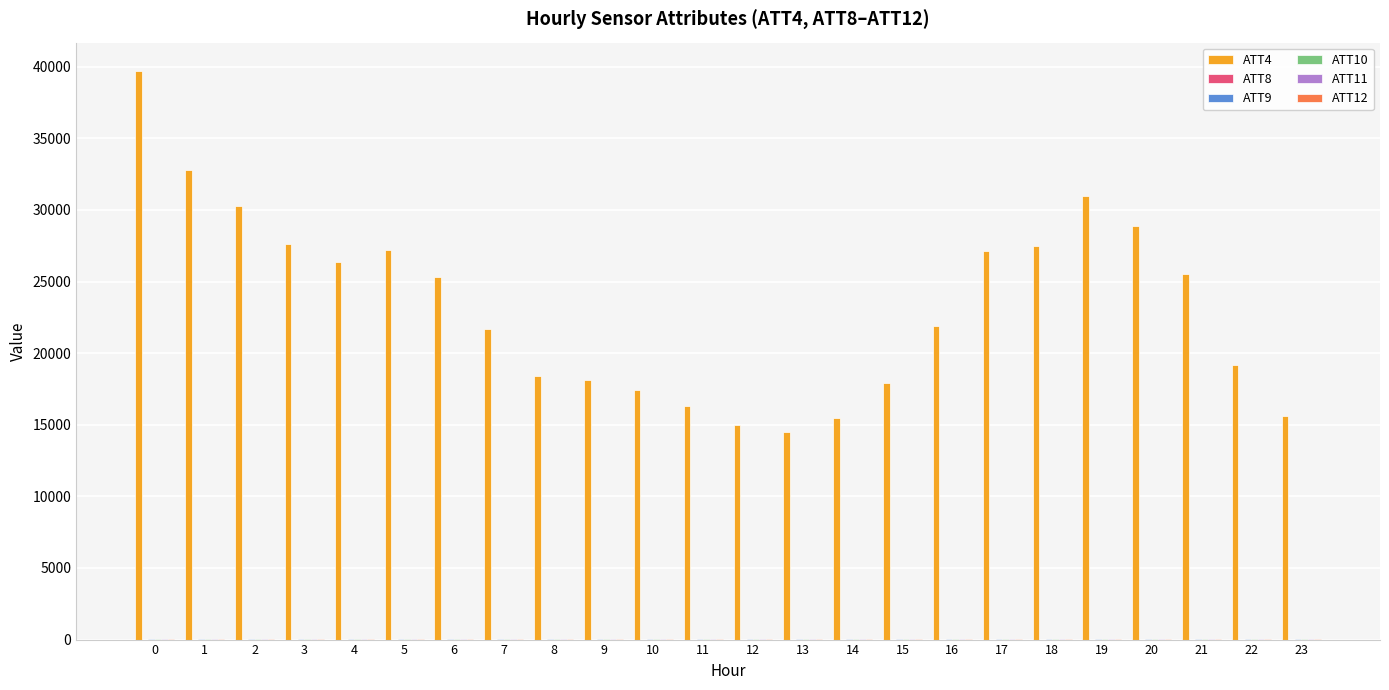

What is the sum of the ATT4 values at 2 and 10?

47700.0